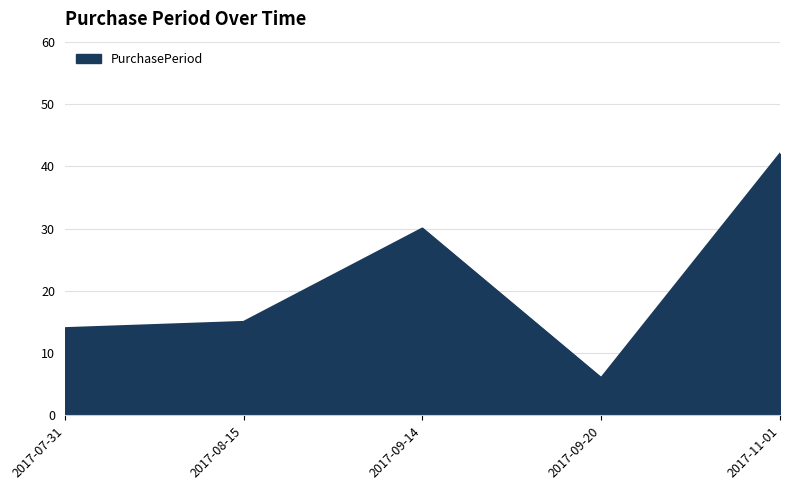

Is it true that the value at 2017-11-01 is 42?

True